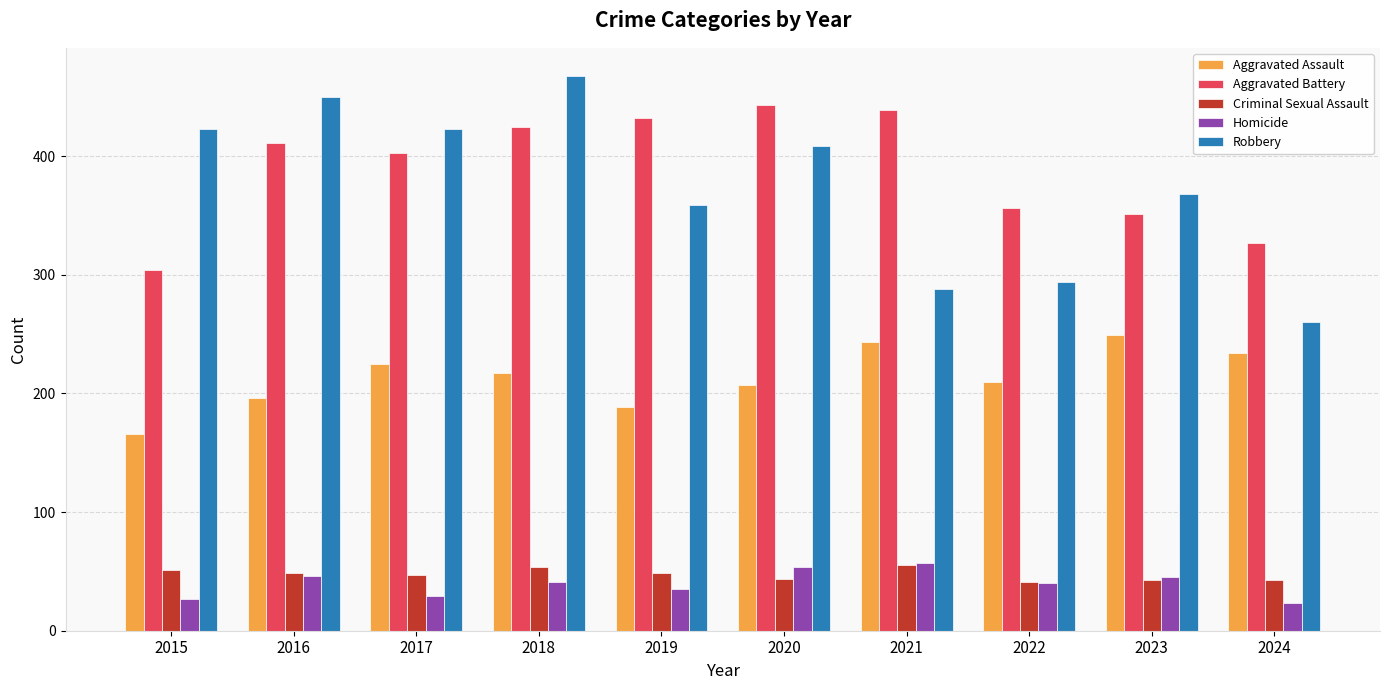

At 2024, list the series in order from largest to smallest.

Aggravated Battery, Robbery, Aggravated Assault, Criminal Sexual Assault, Homicide